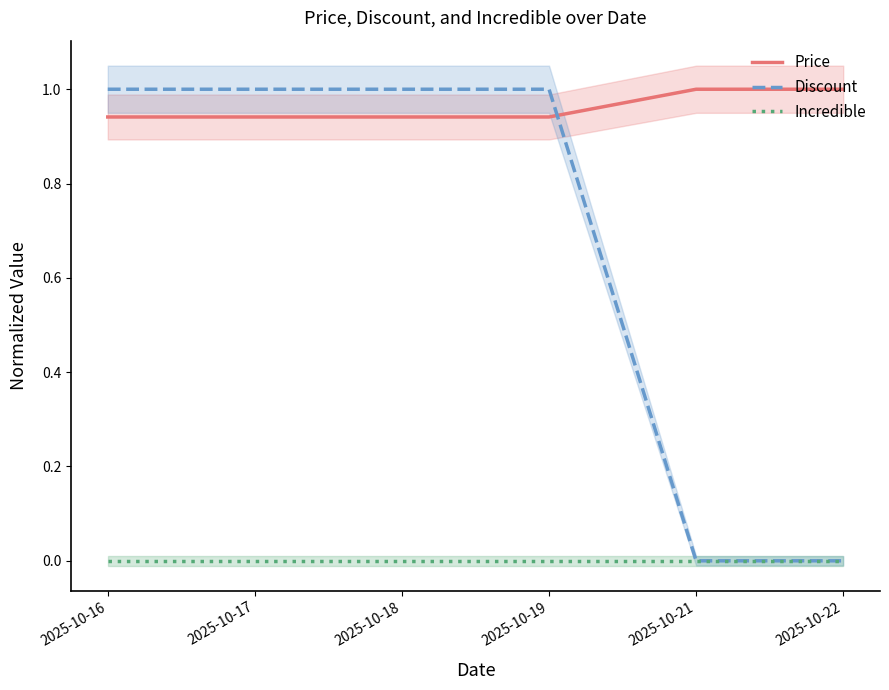

Read the Price value at 2025-10-18.

0.9